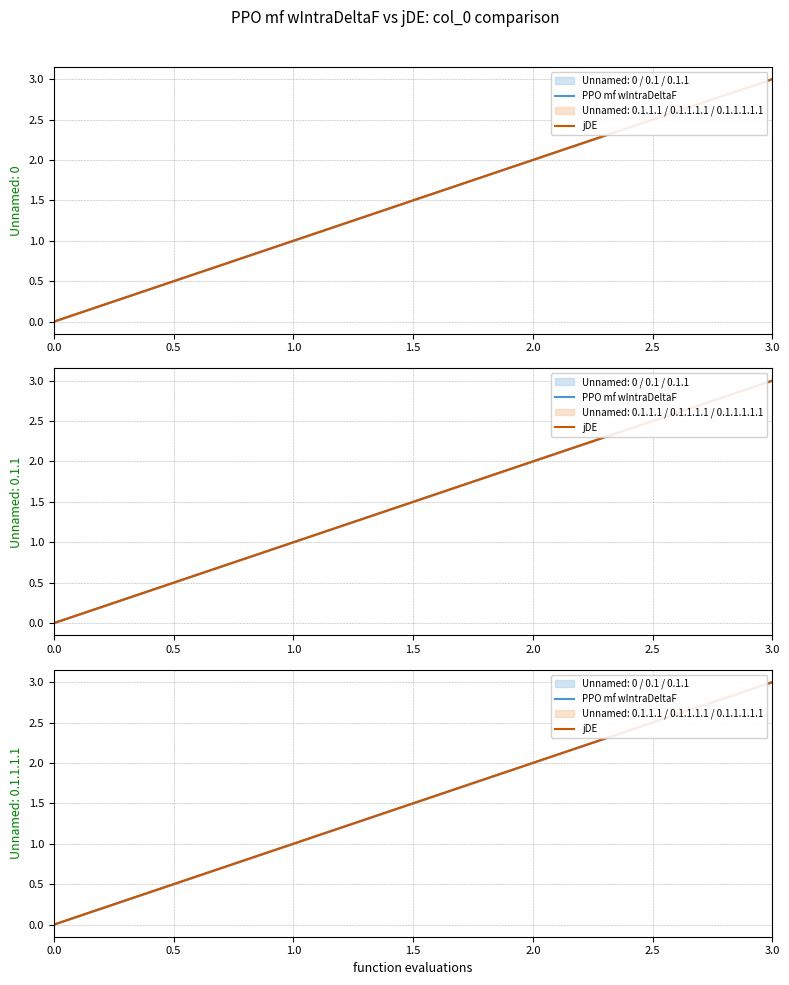

Where is PPO mf wIntraDeltaF nearest to the value 1?

1.0